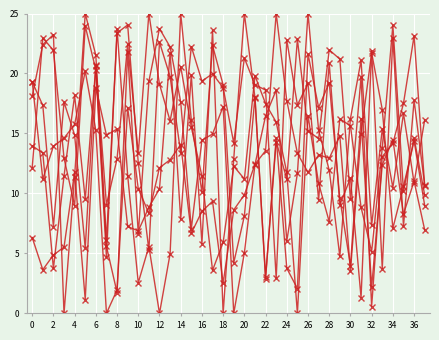

How many distinct data groups are displayed?

6